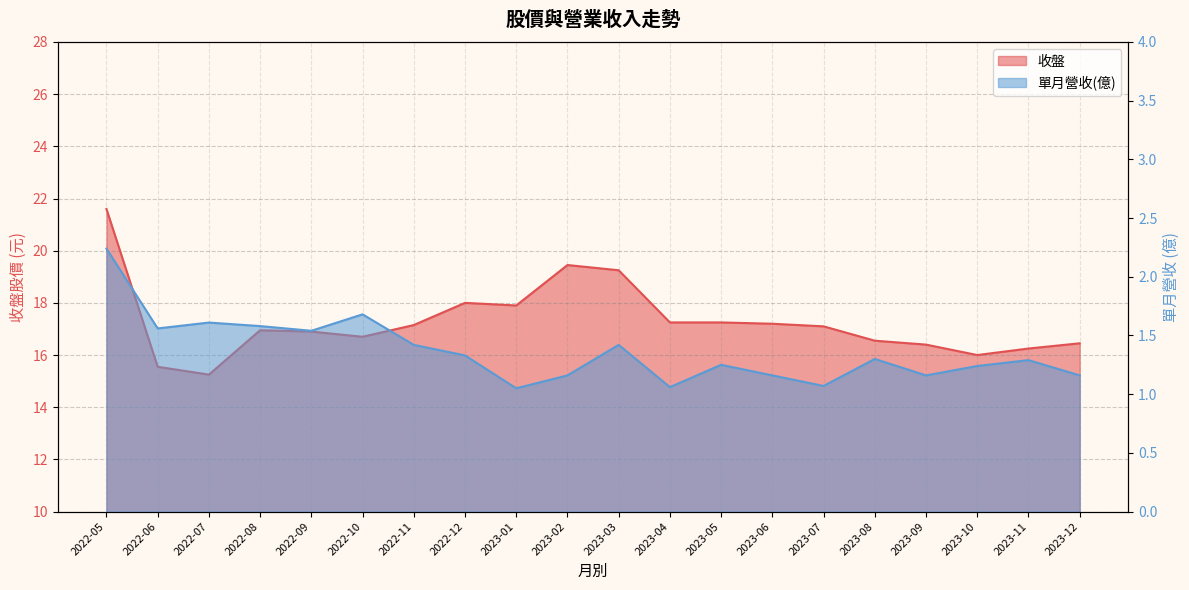

What is the difference between the maximum and minimum values in the 收盤 series?

6.4